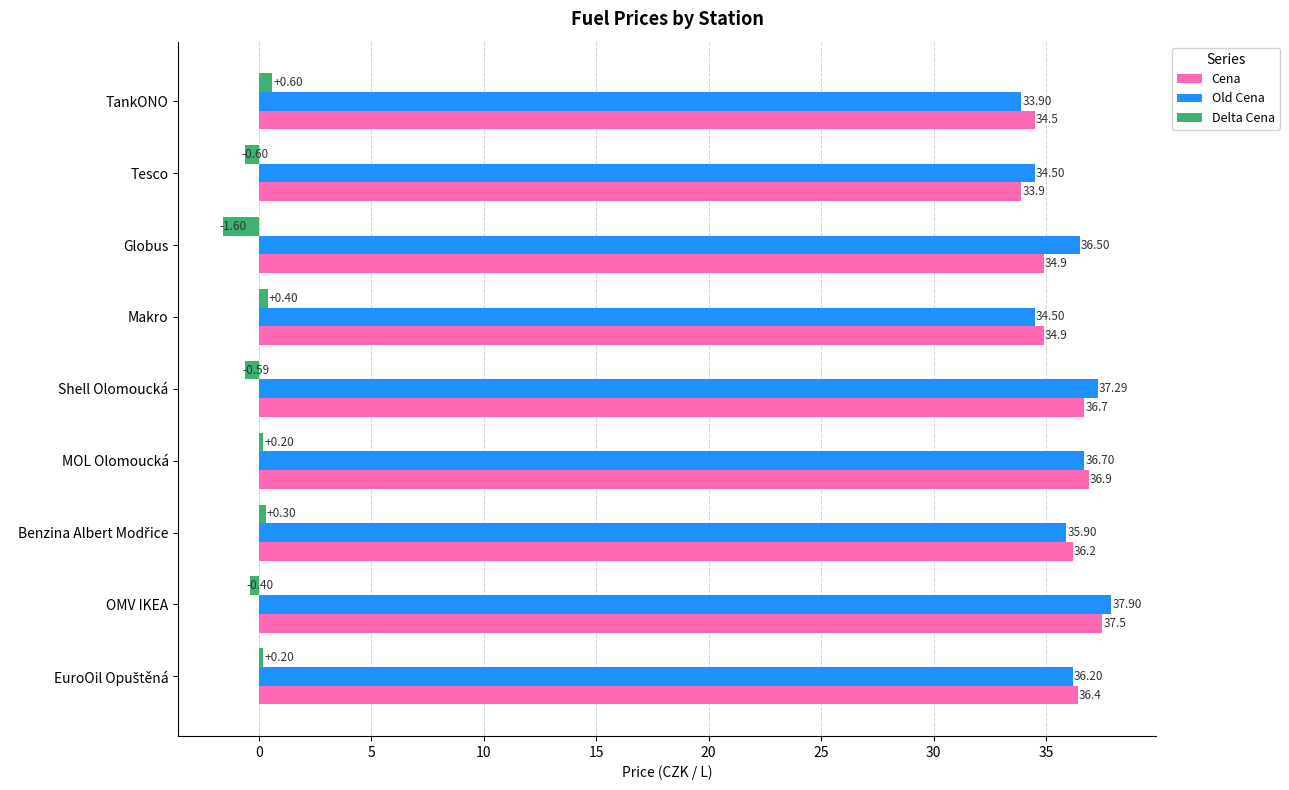

How many values in the Cena series exceed 36?

5